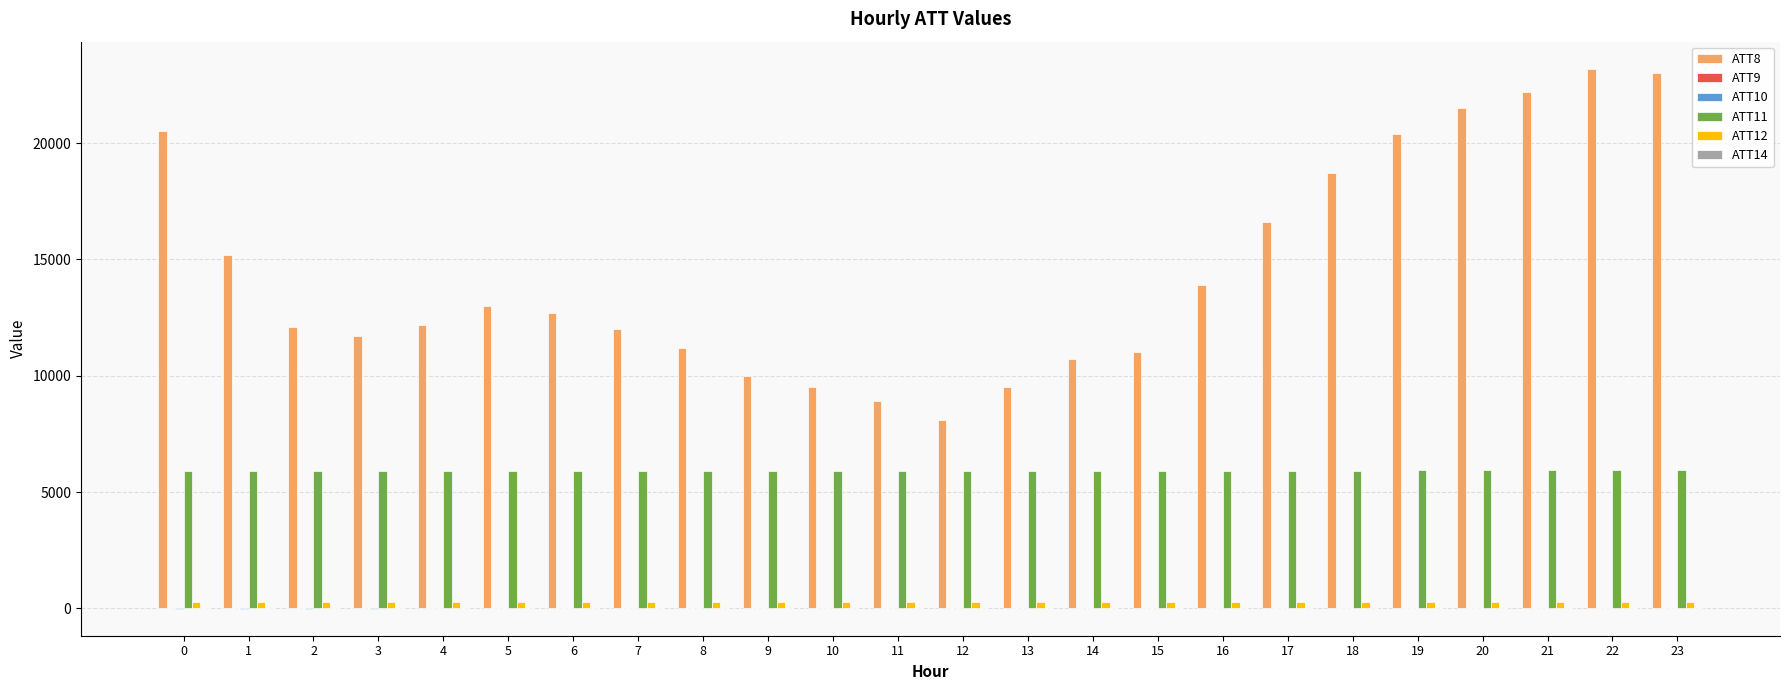

The value of ATT8 at 15 is 3457.9. True or false?

False